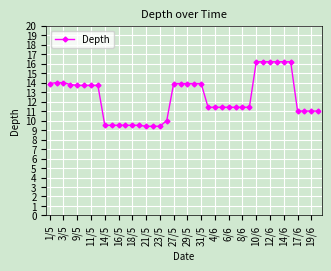

How many distinct data groups are displayed?

1